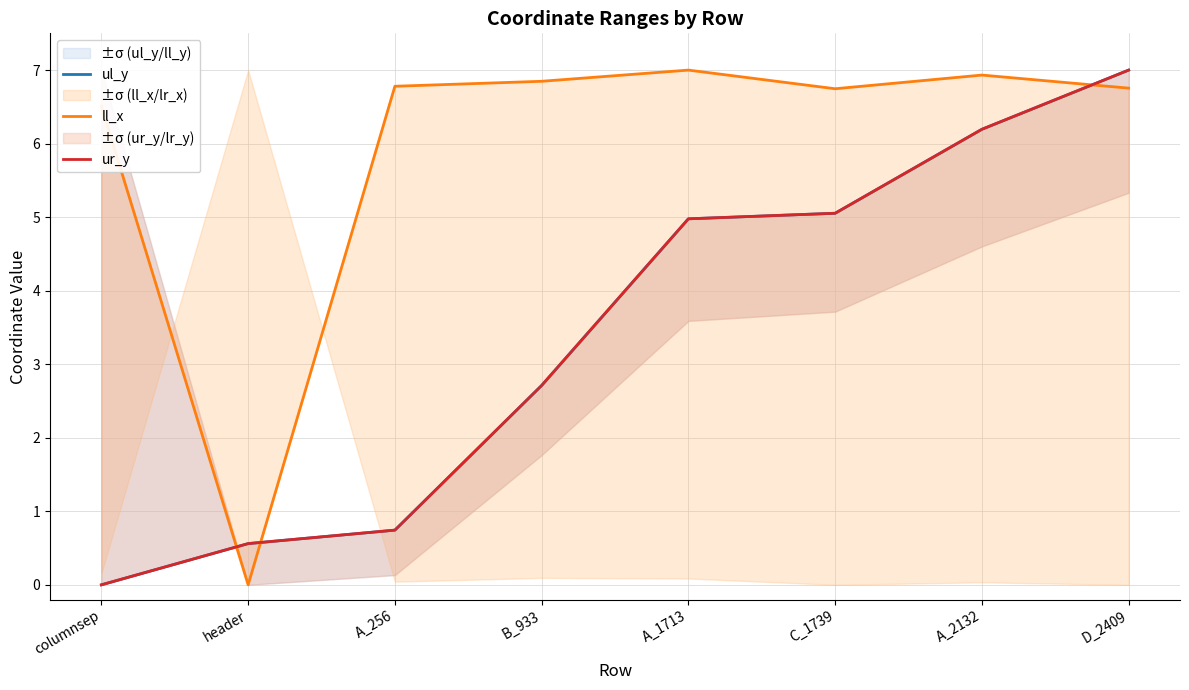

What are all the series names shown in the legend?

ul_y, ll_x, ur_y